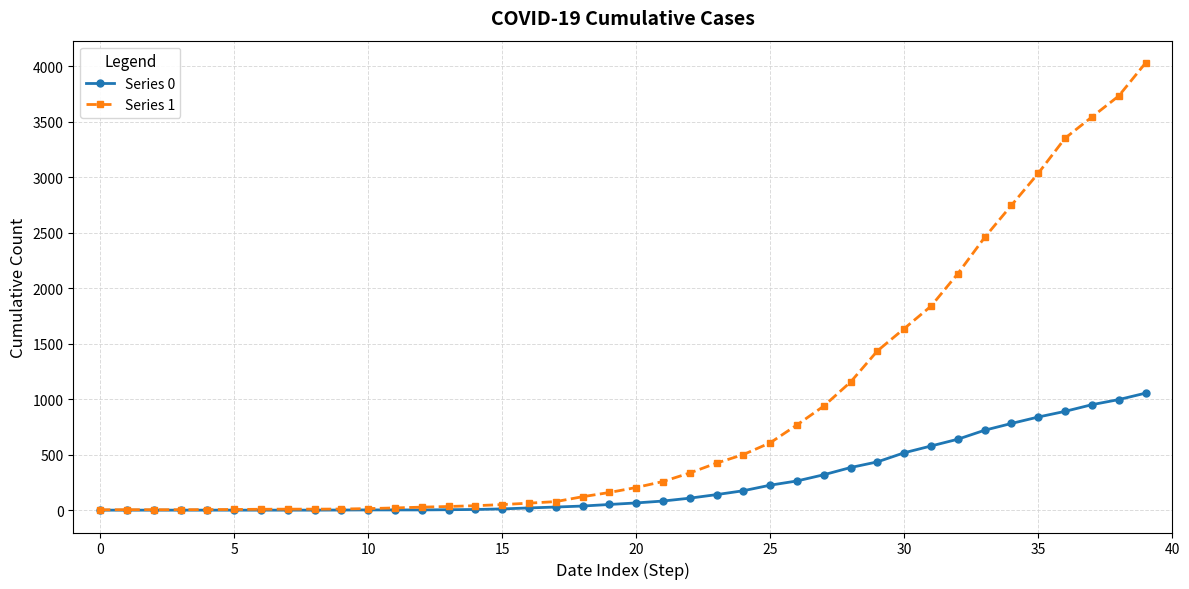

Which series has the largest total across all categories?

Series 1